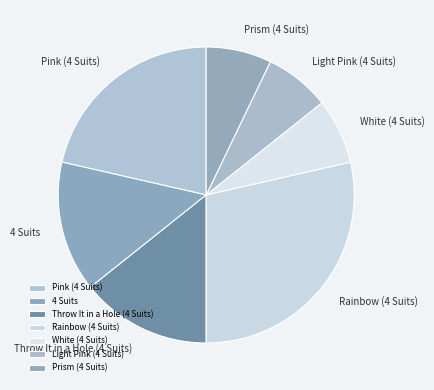

Between Pink (4 Suits) and Throw It in a Hole (4 Suits), which is larger?

Pink (4 Suits)